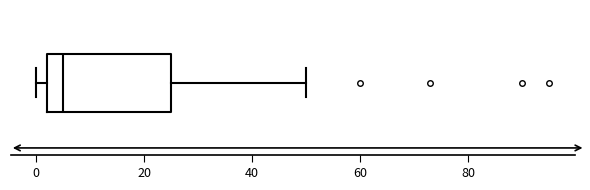

Read this box plot against the x-axis: the position of the median line, the range covered by the box, and the ends of both whiskers. The values are not printed on the chart, so give them approximately, as read against the axis.

median 6, box 2 to 26, whiskers 0 to 50